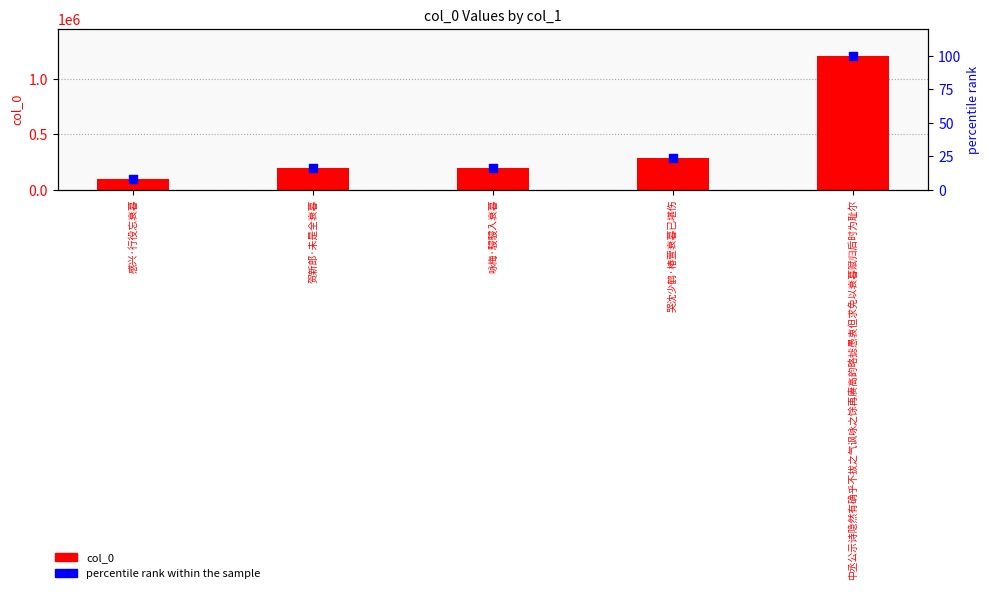

Is the value of col_0 at 哭沈少鹤·椿萱衰暮已堪伤 greater than the value of percentile rank within the sample at 感兴·行役忘衰暮?

Yes